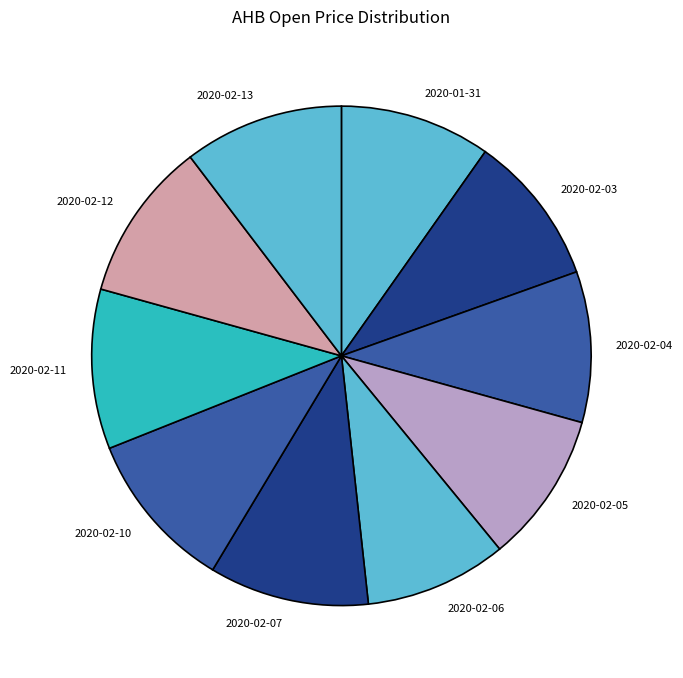

The 2020-02-10 slice represents 1% of the pie. True or false?

False